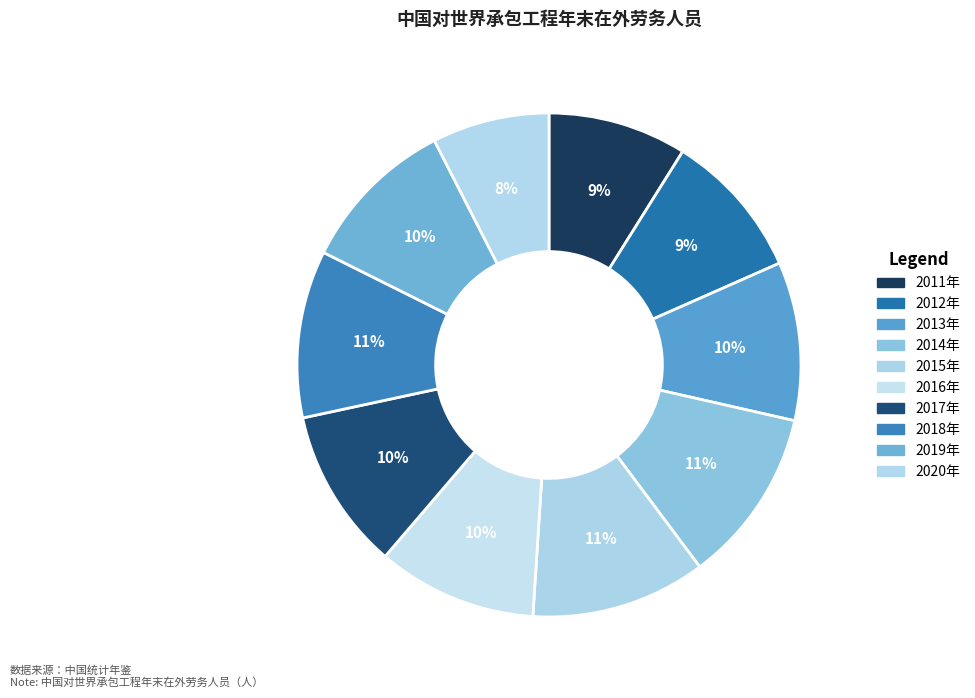

Count the number of slices in the pie.

10